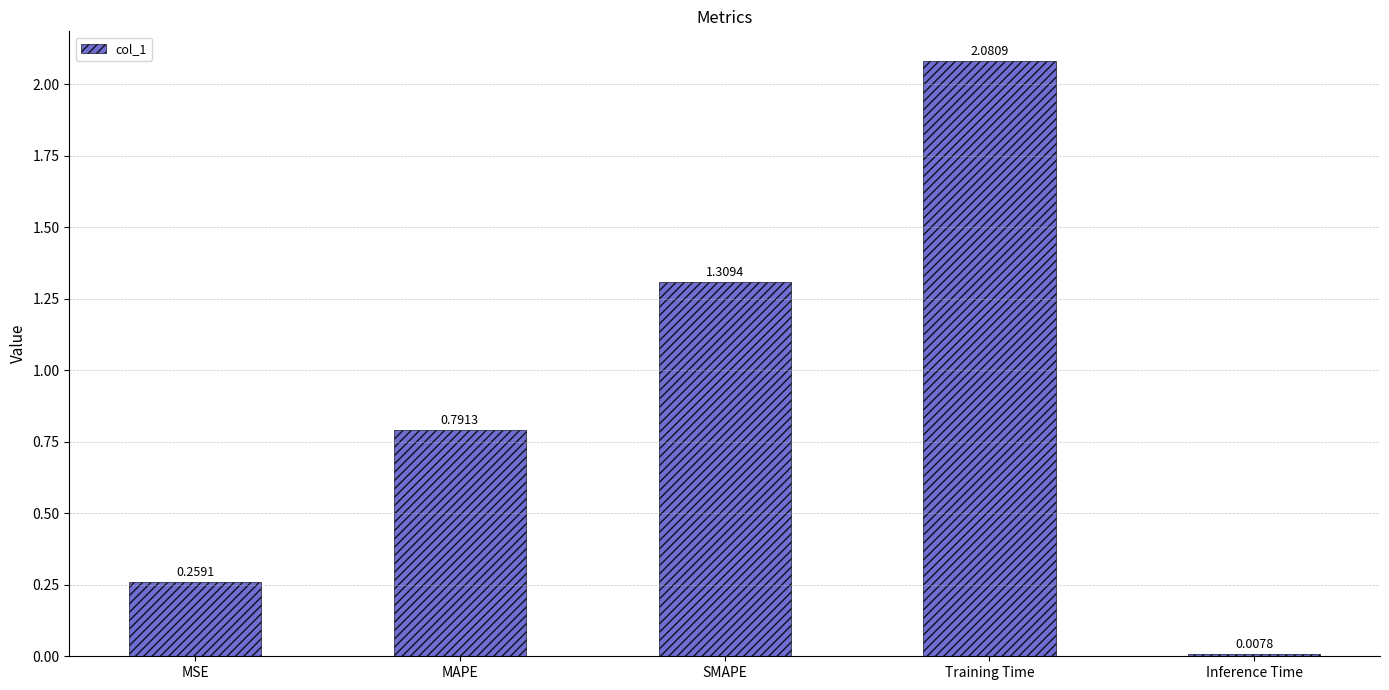

Is it true that the value at Training Time is 0.7?

False